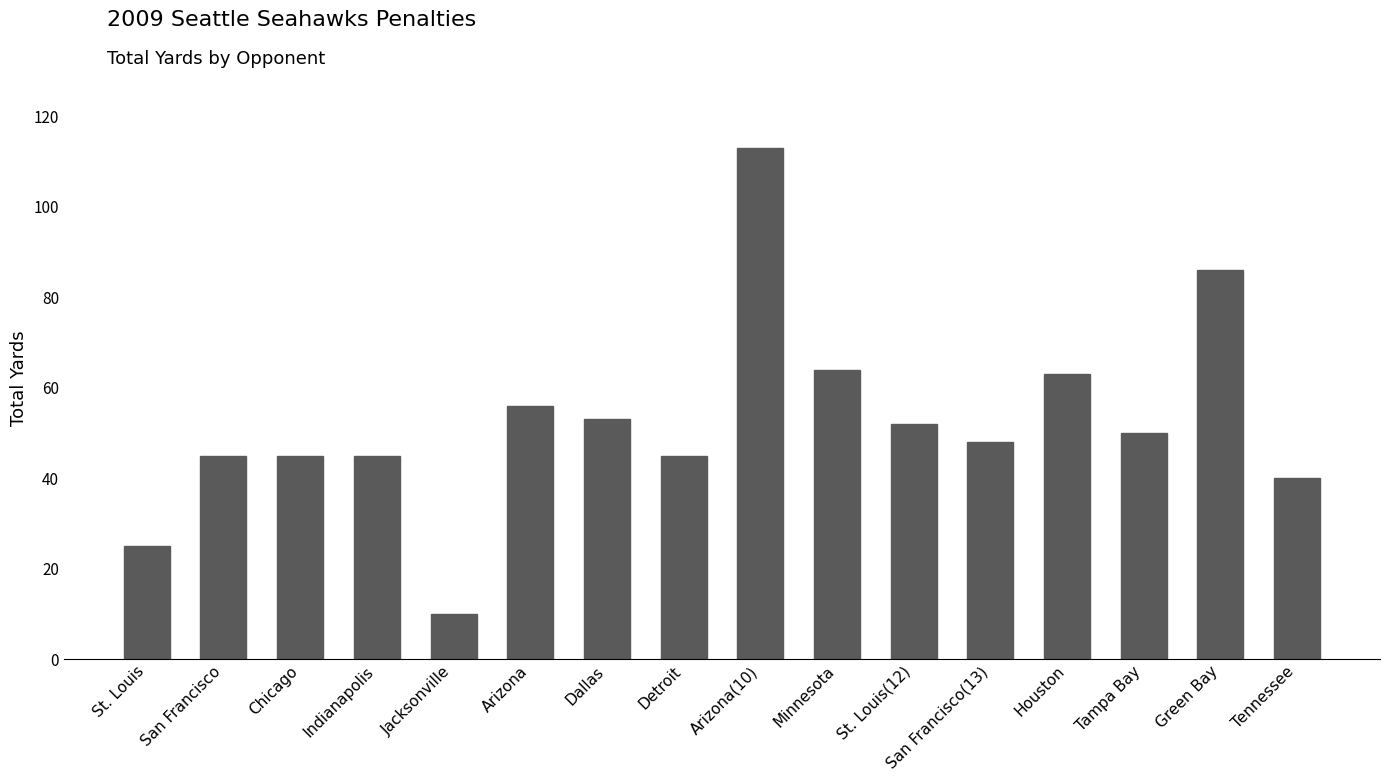

The value at Detroit is 25. True or false?

False